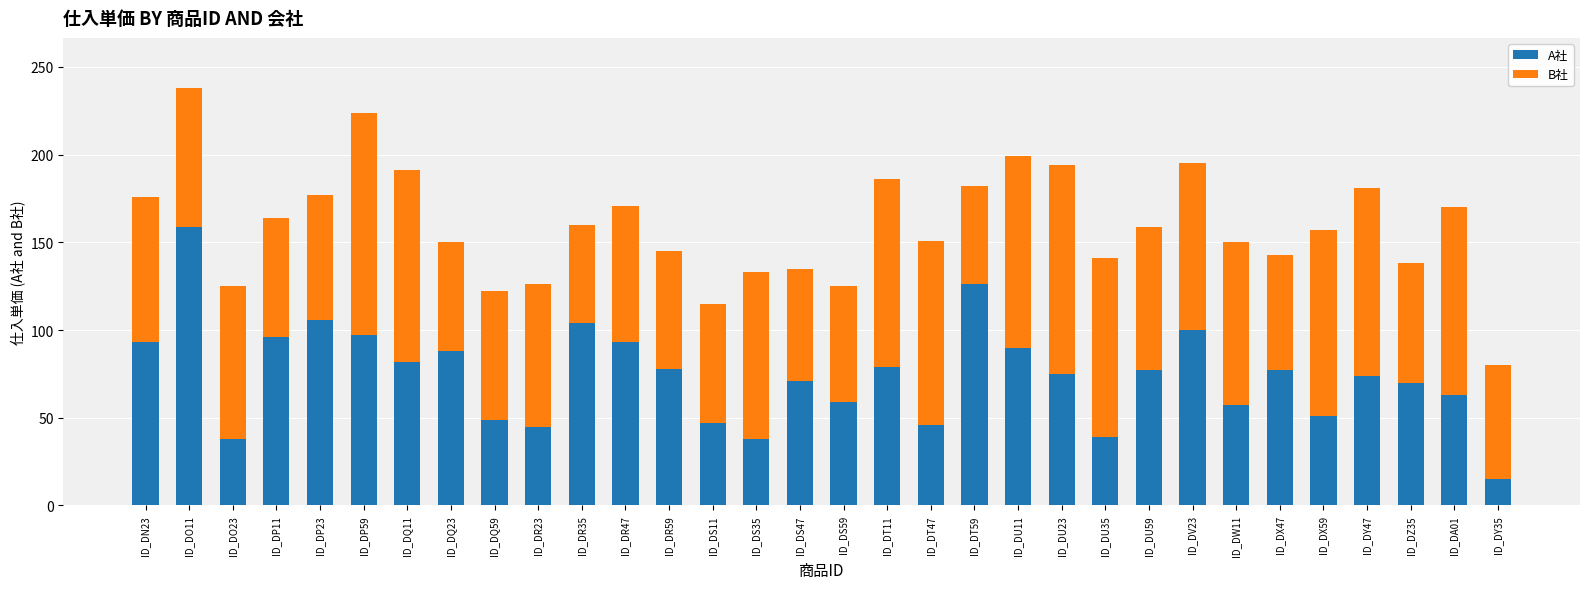

The value of A社 at ID_DZ35 is 95. True or false?

False